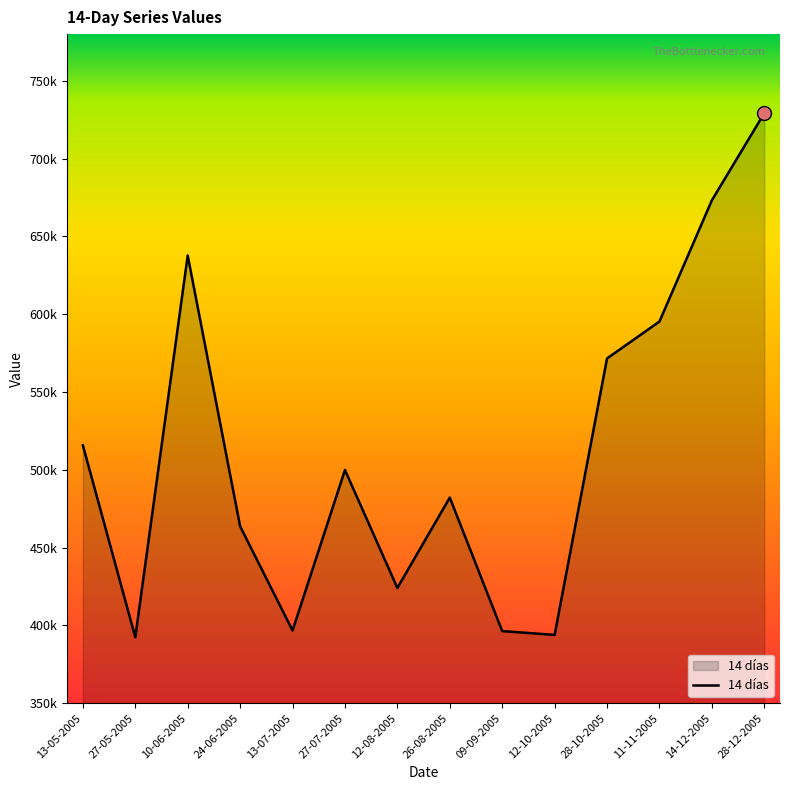

How many interior local valleys (lower than both neighbors) does the data have?

4